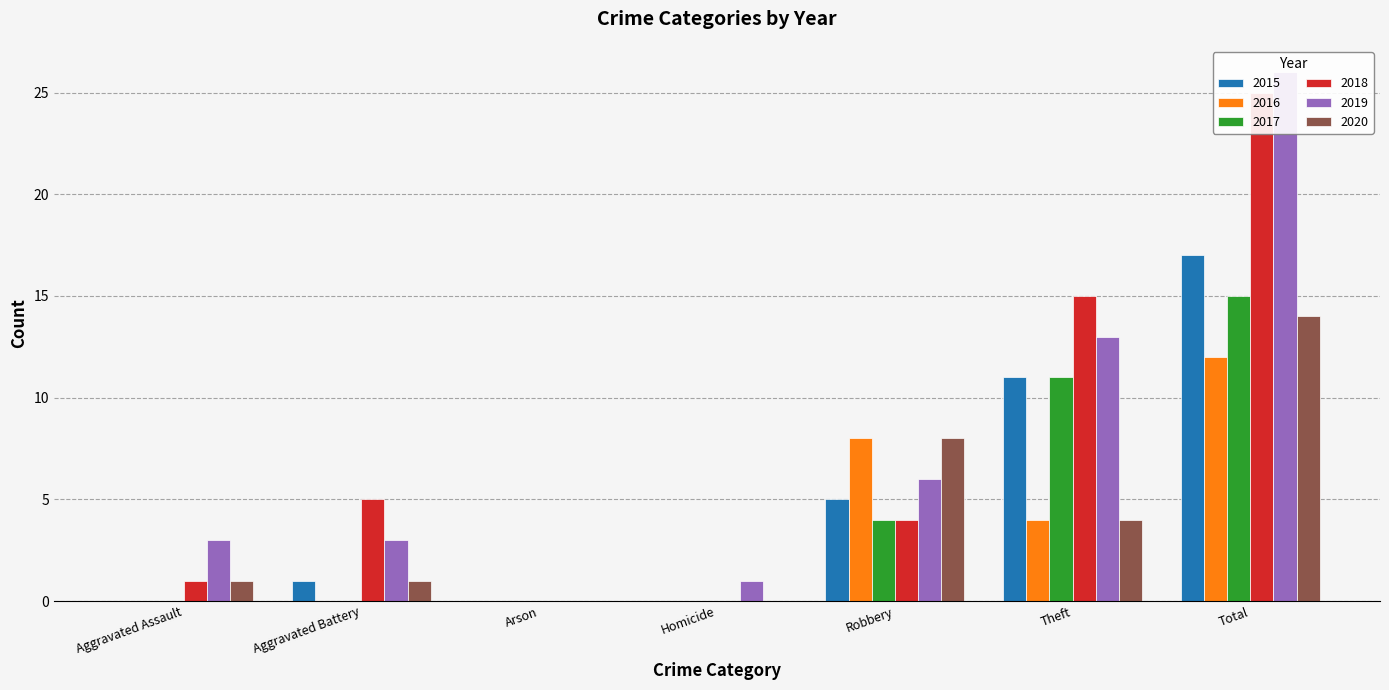

What is the value of the 2020 bar at the 2nd from the left?

1